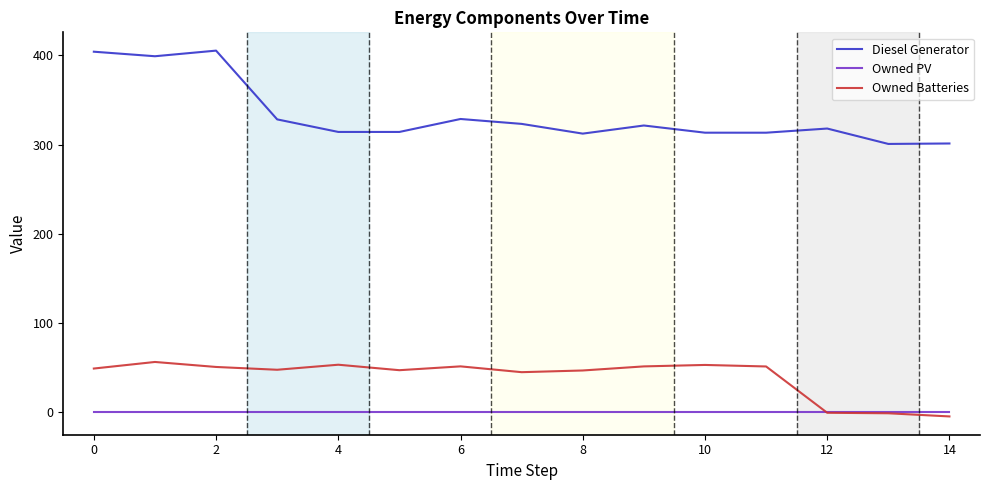

Which series has the widest spread of values?

Diesel Generator